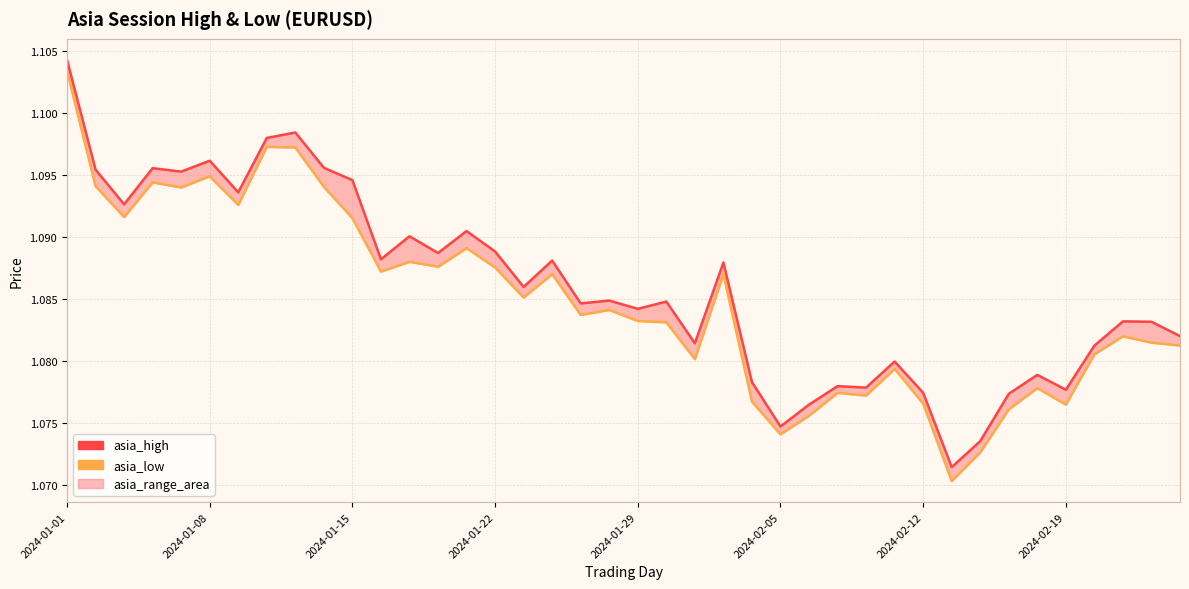

What is the sum of the asia_high values at 33 and 2024-02-19?

2.2